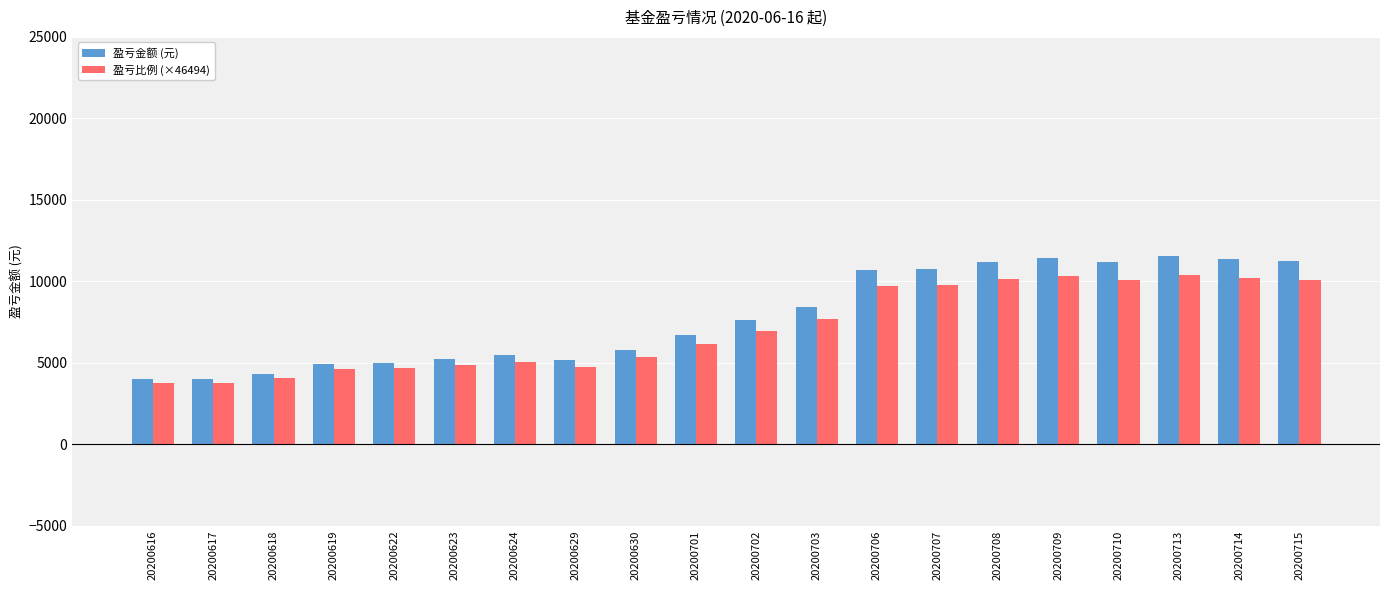

How many bars are there in total?

40